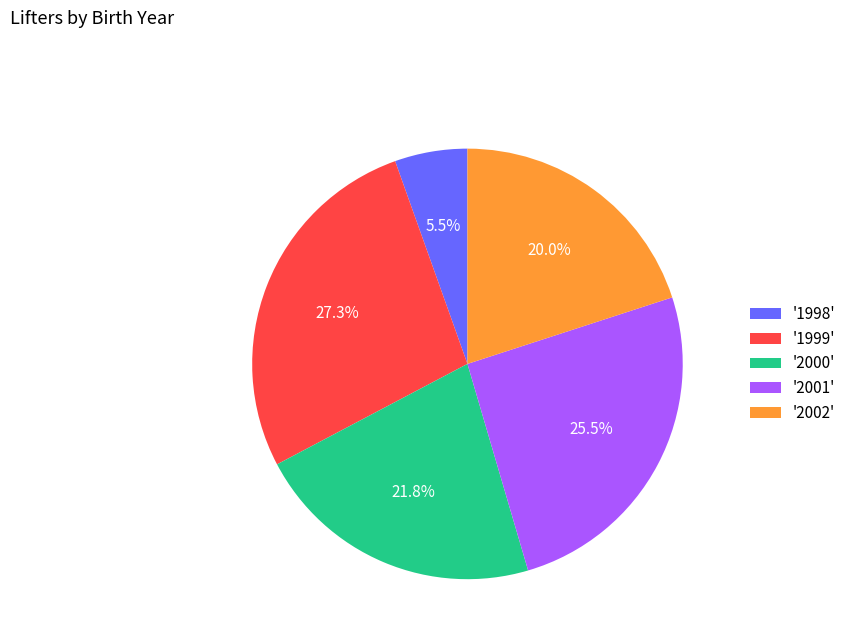

Combined, do '2002' and '1999' account for over 50%?

No